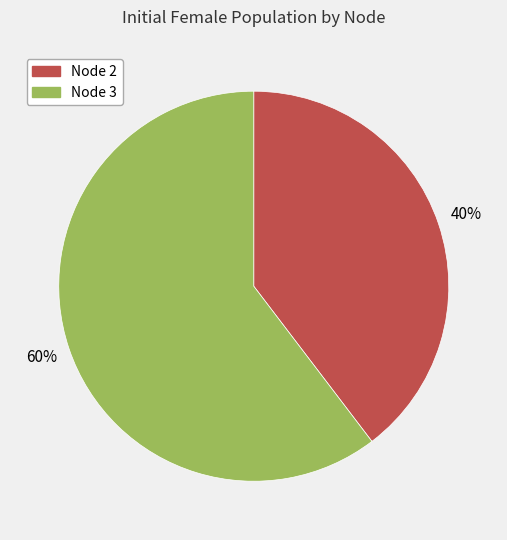

Rank the categories by value from highest to lowest.

Node 3, Node 2